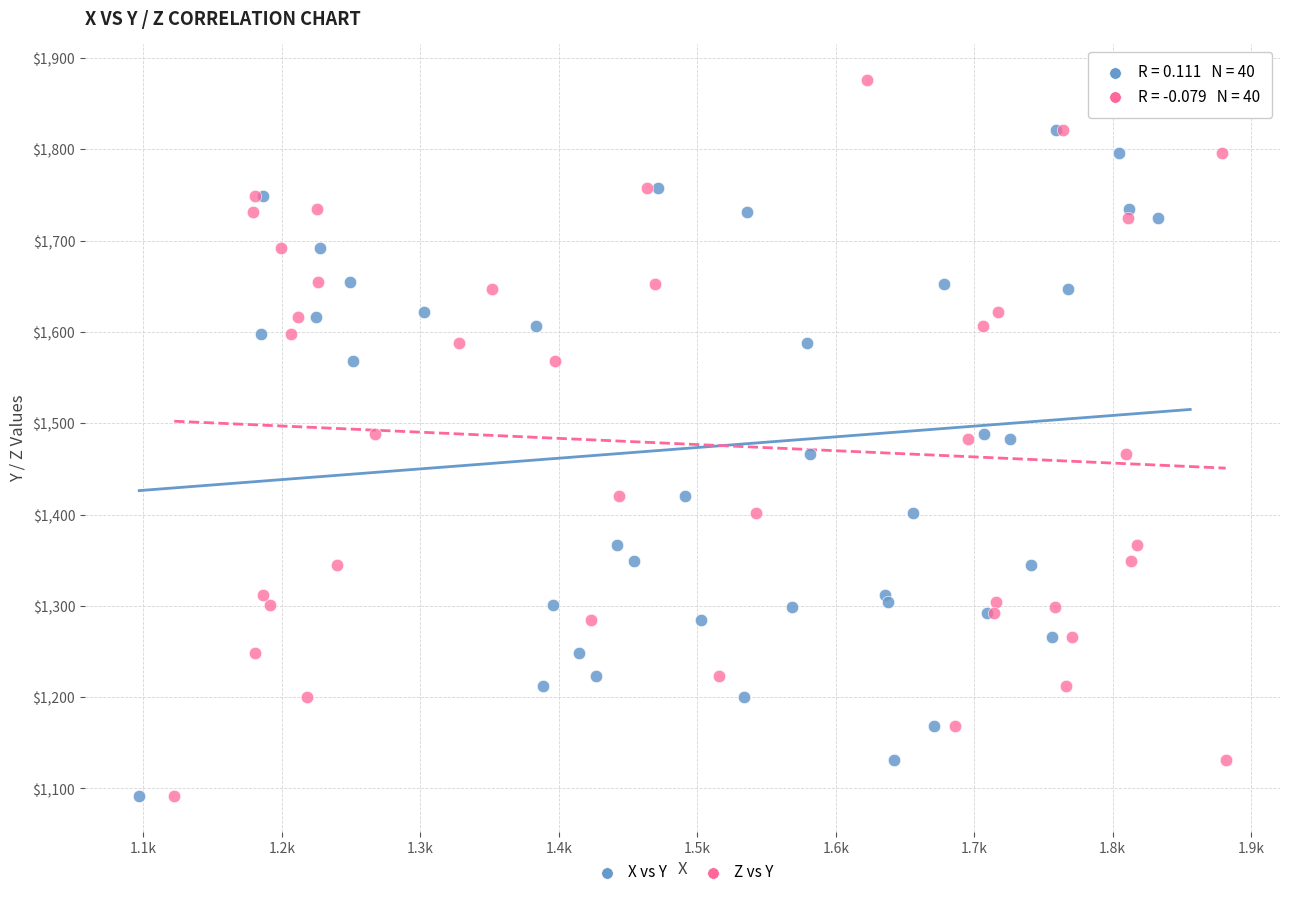

What are all the series names shown in the legend?

X vs Y, Z vs Y